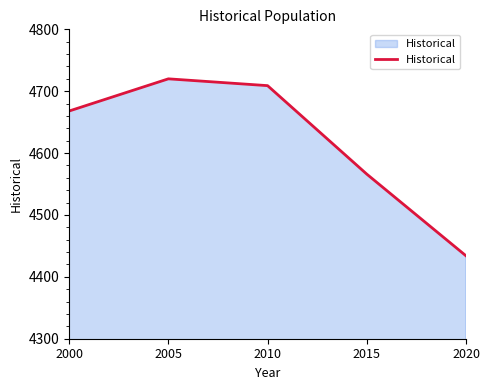

Where is the data nearest to the value 4577?

2015